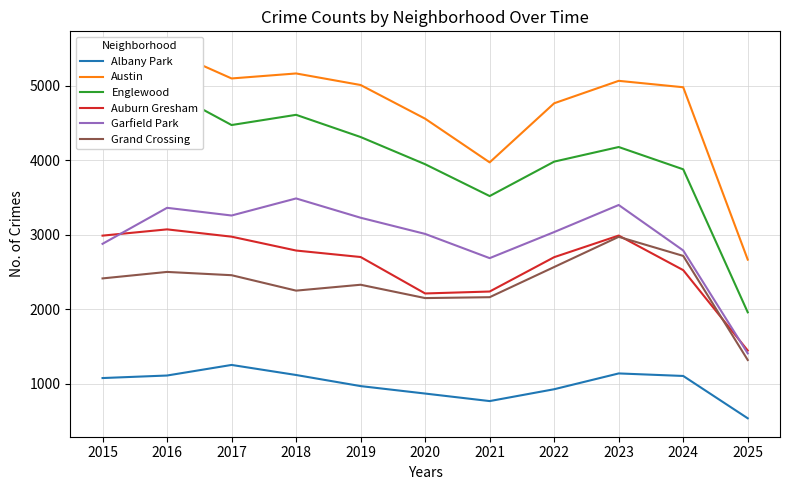

Where does the Auburn Gresham series first go above 2700?

2015